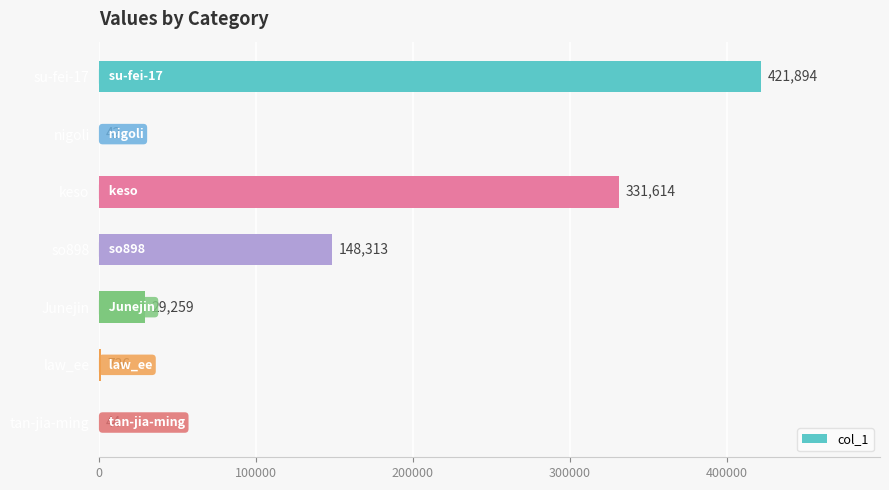

Read the value at so898.

148313